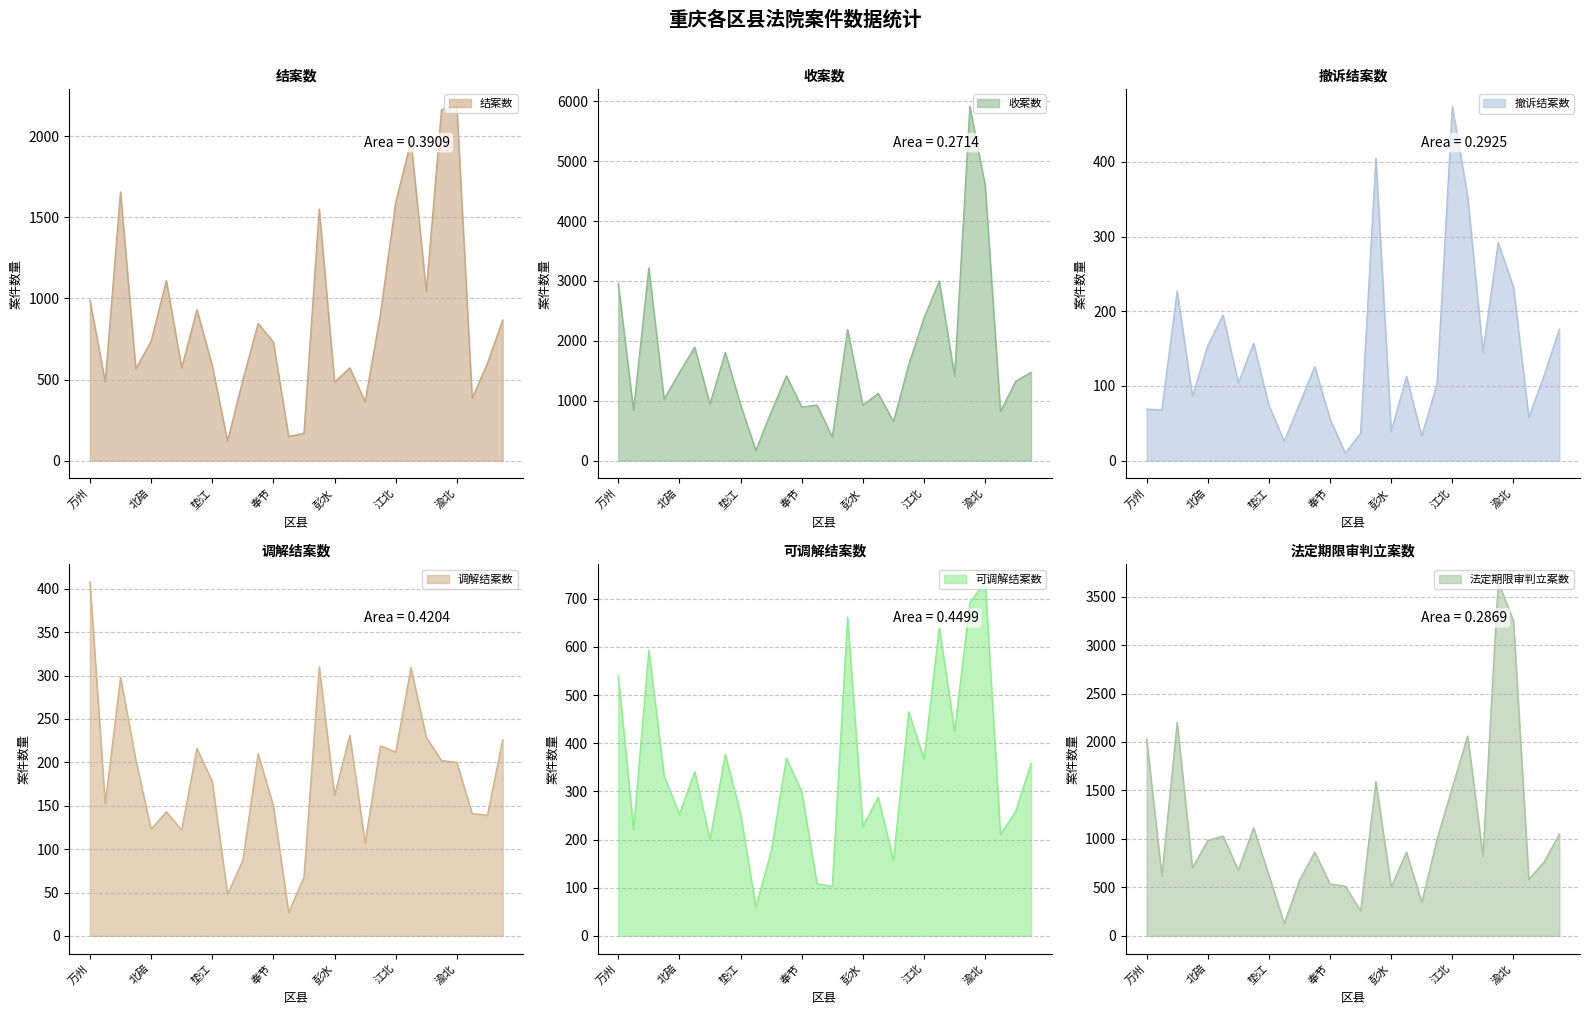

Count the number of data series in this chart.

6